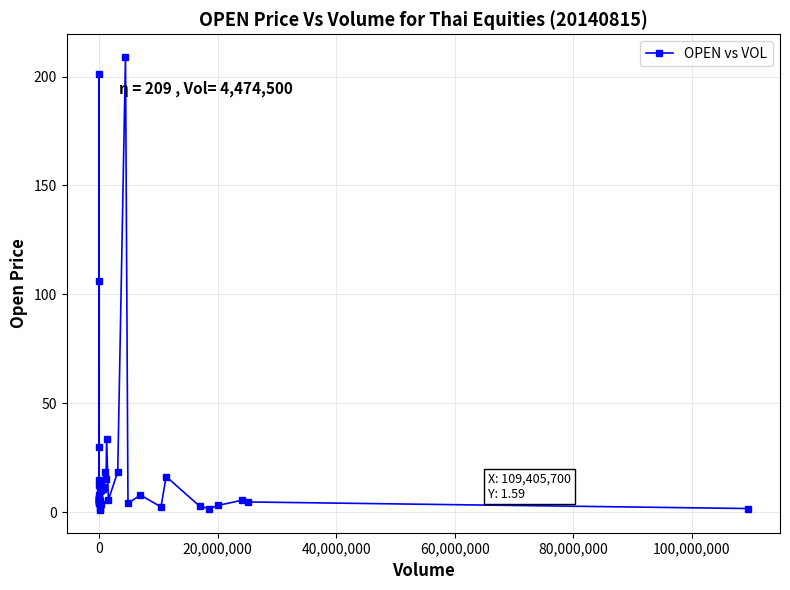

What is the maximum value shown in the chart?

209.0